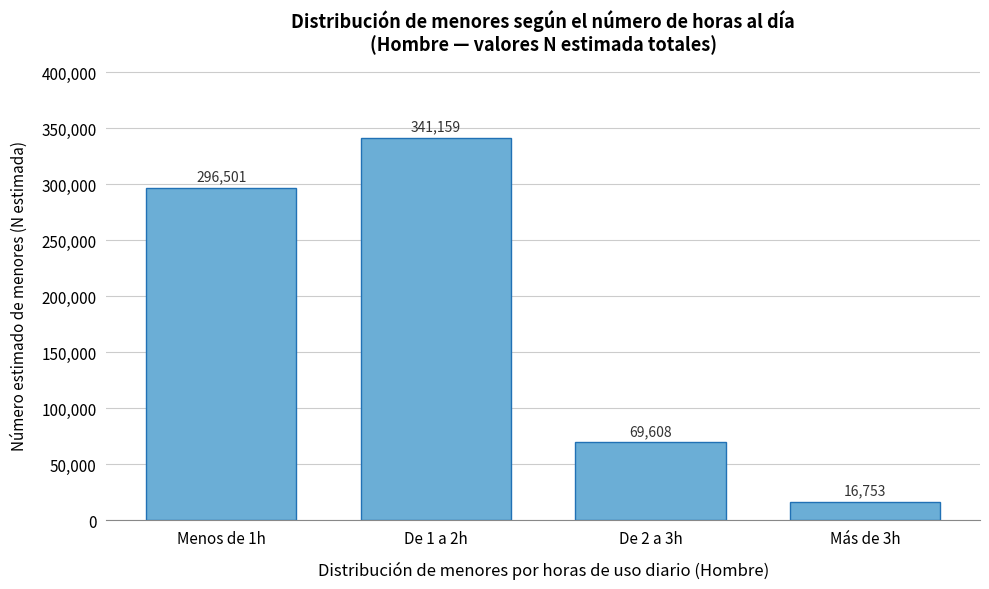

Reading right to left, what are all the values shown in this chart?

Más de 3h=16753	De 2 a 3h=69608	De 1 a 2h=341159	Menos de 1h=296501